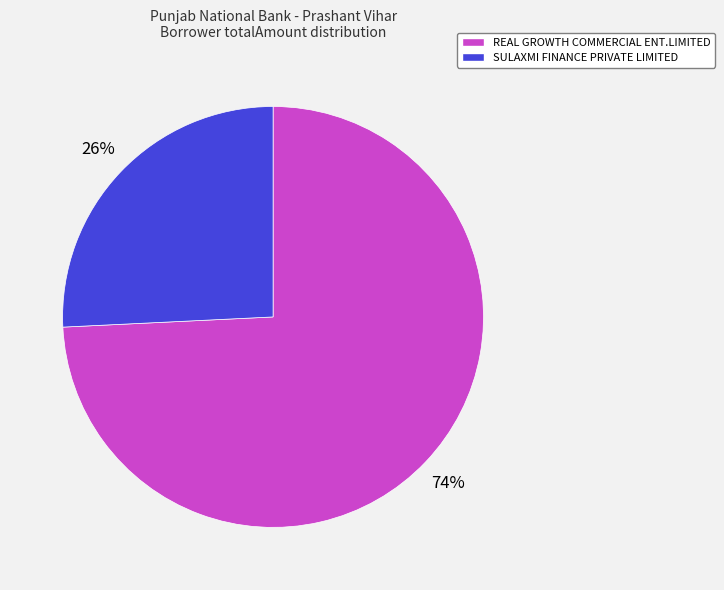

What is the majority slice?

REAL GROWTH COMMERCIAL ENT.LIMITED